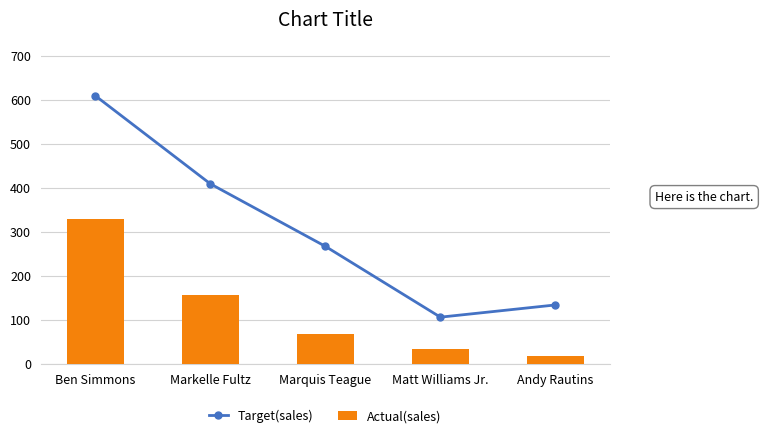

What is the approximate value of Target(sales) at Andy Rautins?

133.3